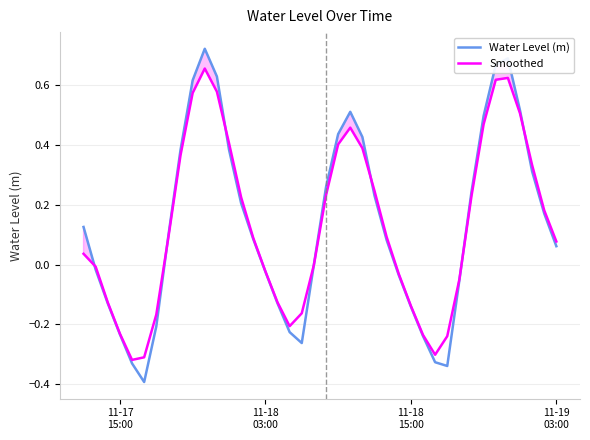

Which series changed the most between 11-17 15:00 and 11-19 03:00?

Smoothed